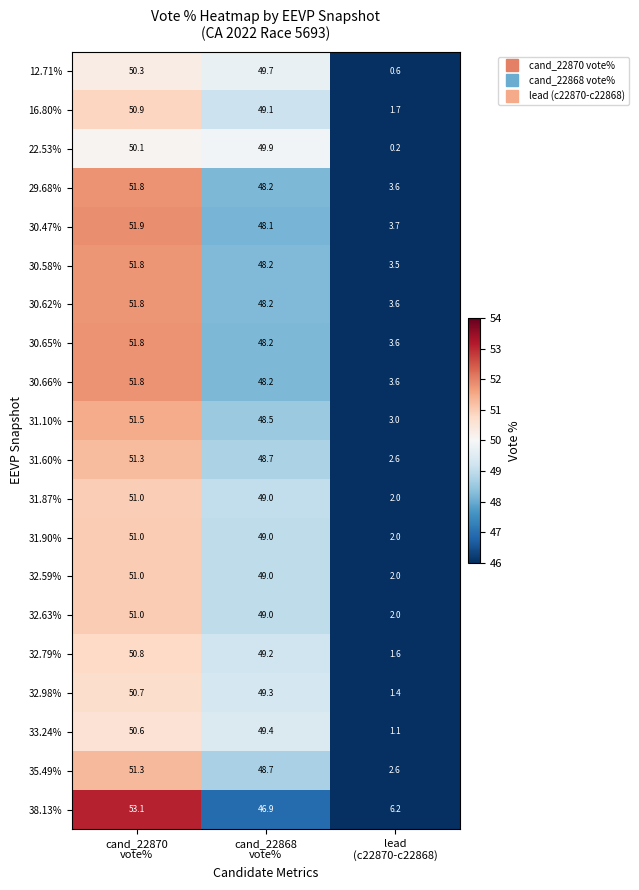

What is the difference between the maximum and second lowest values in the 12.71% series?

0.6